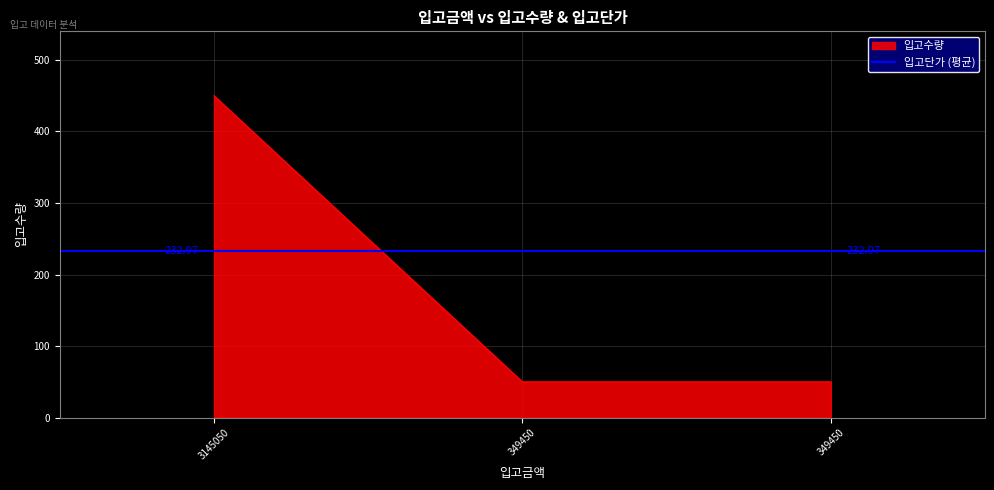

What is the value of the 2nd point from the left?

50